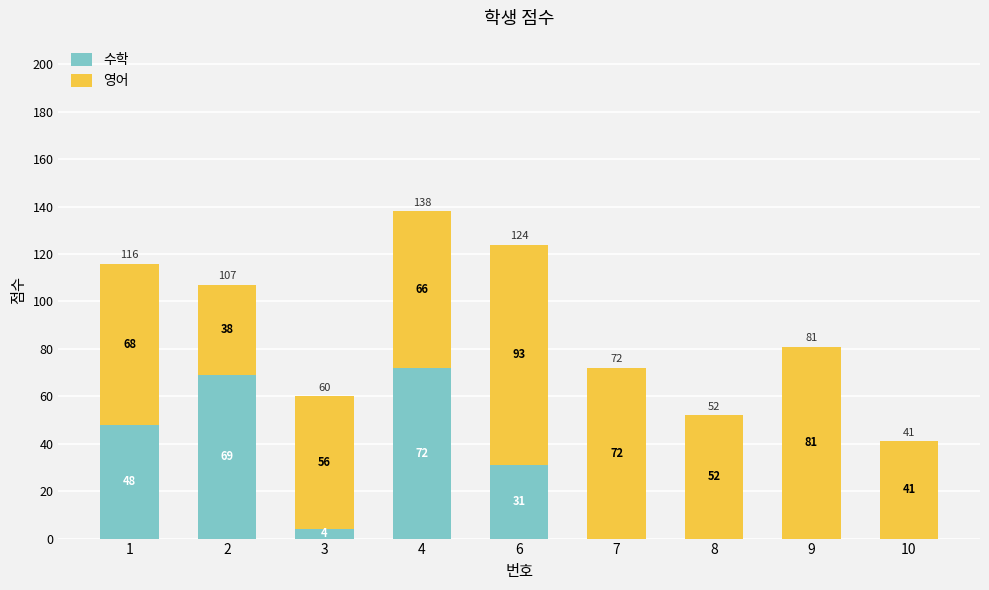

What is the total value across all series at 4?

138